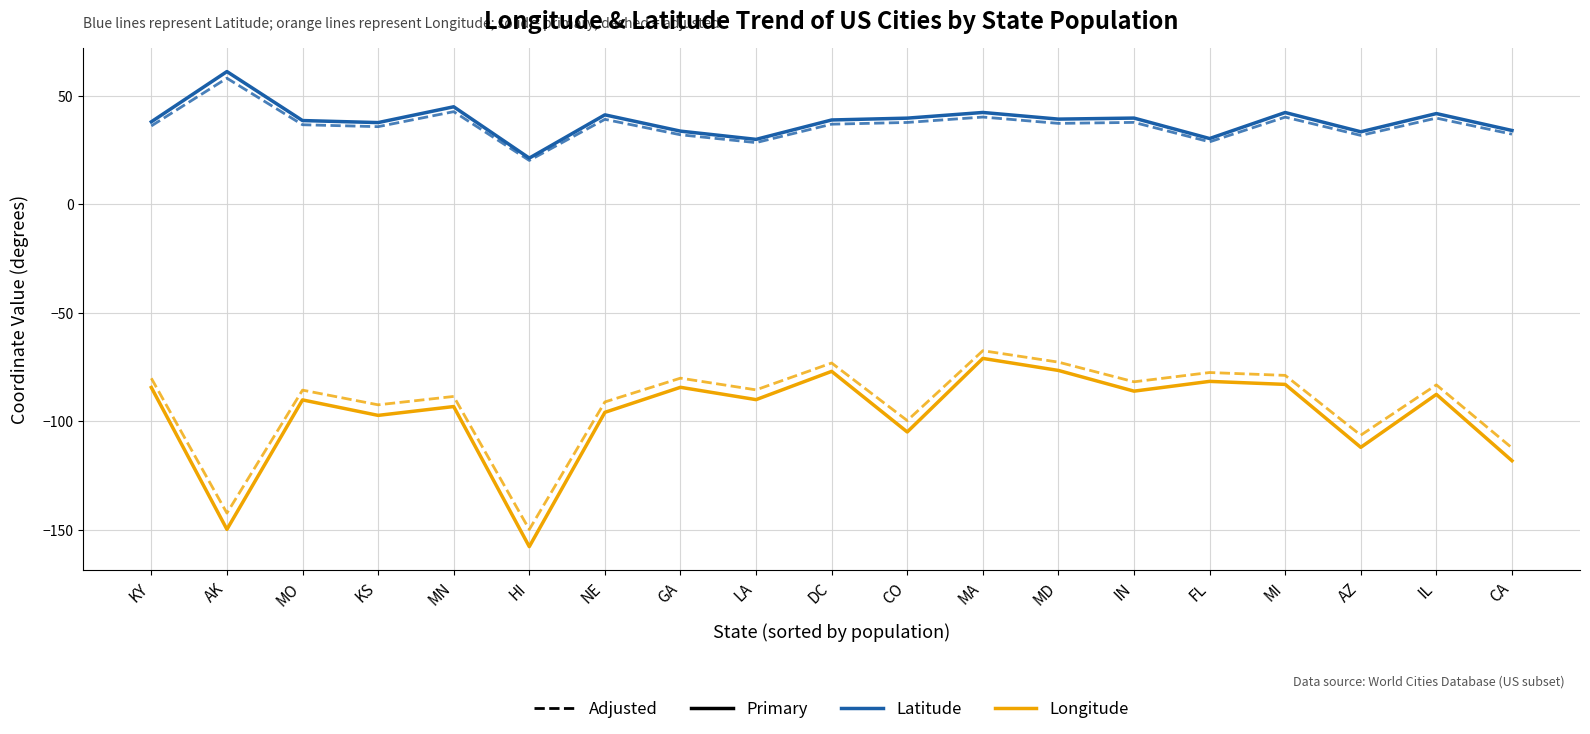

What is the minimum value shown in the chart?

-157.9